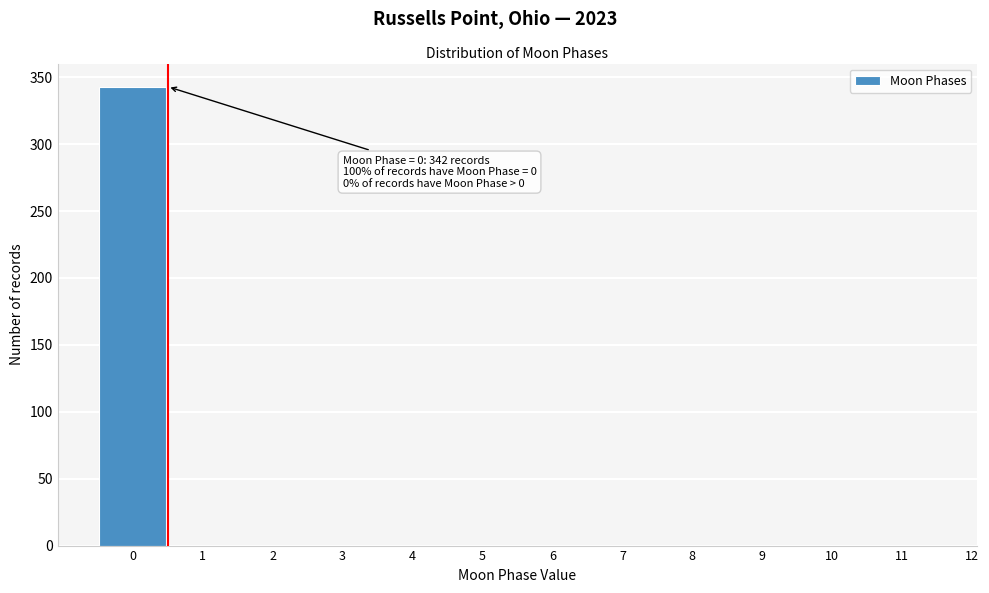

Reading left to right, what are all the values shown in this chart?

0=343	1=0	2=0	3=0	4=0	5=0	6=0	7=0	8=0	9=0	10=0	11=0